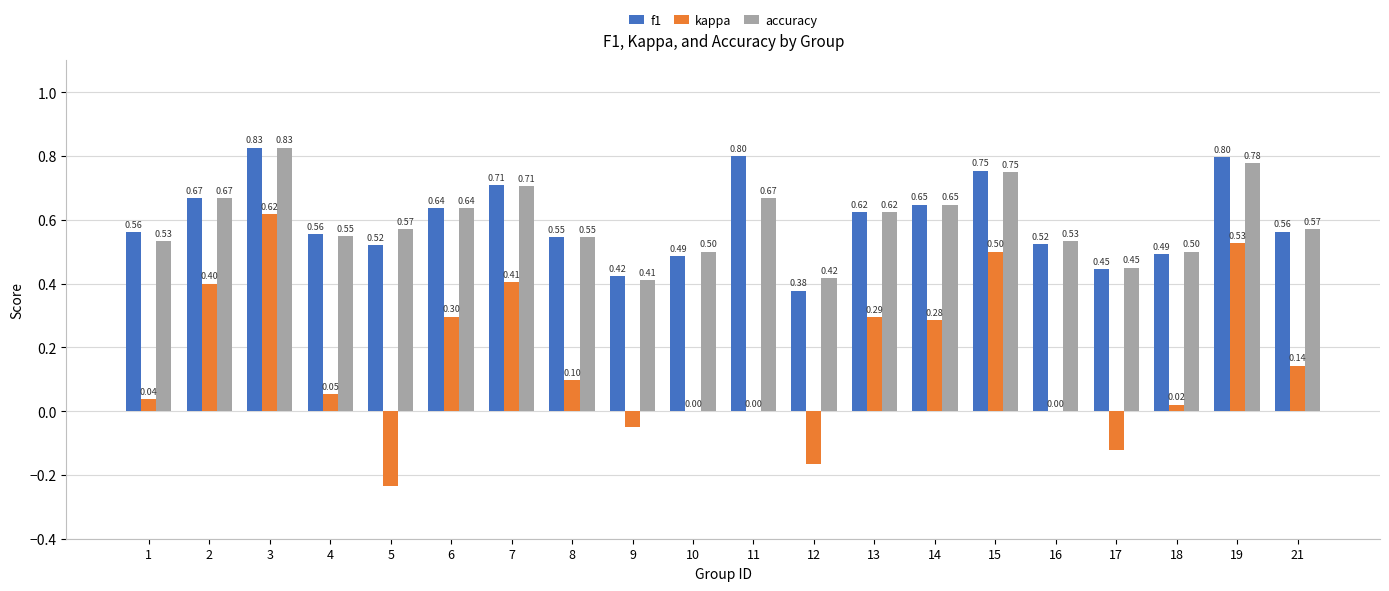

What is the sum of the f1 values at 10 and 2?

1.2